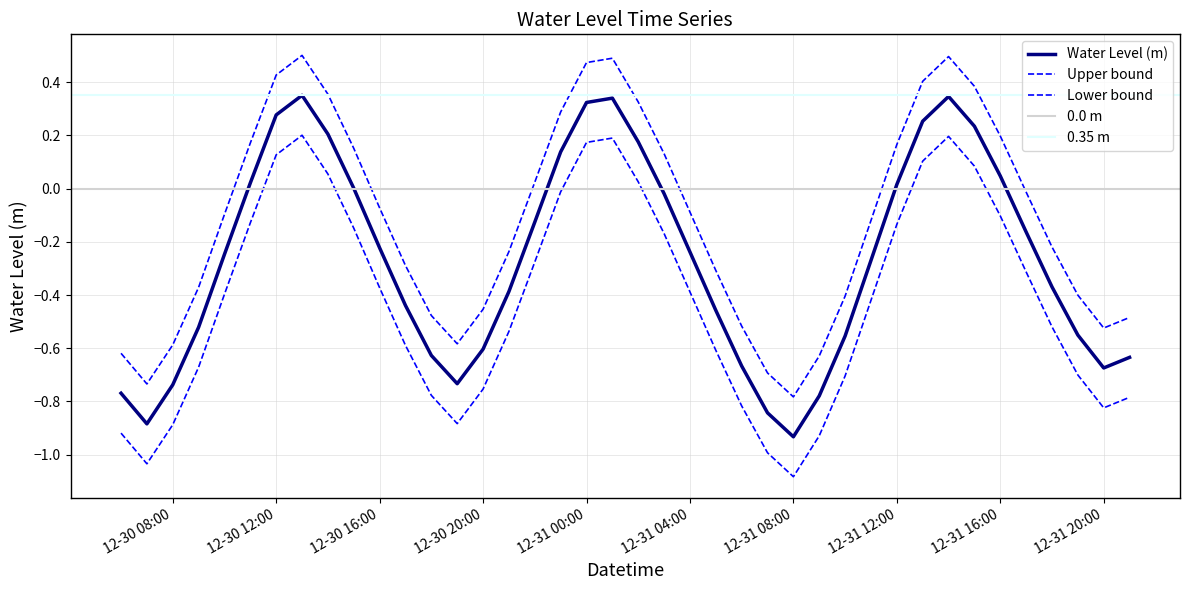

Read the value at 2022-12-30 21:00:00.

-0.4